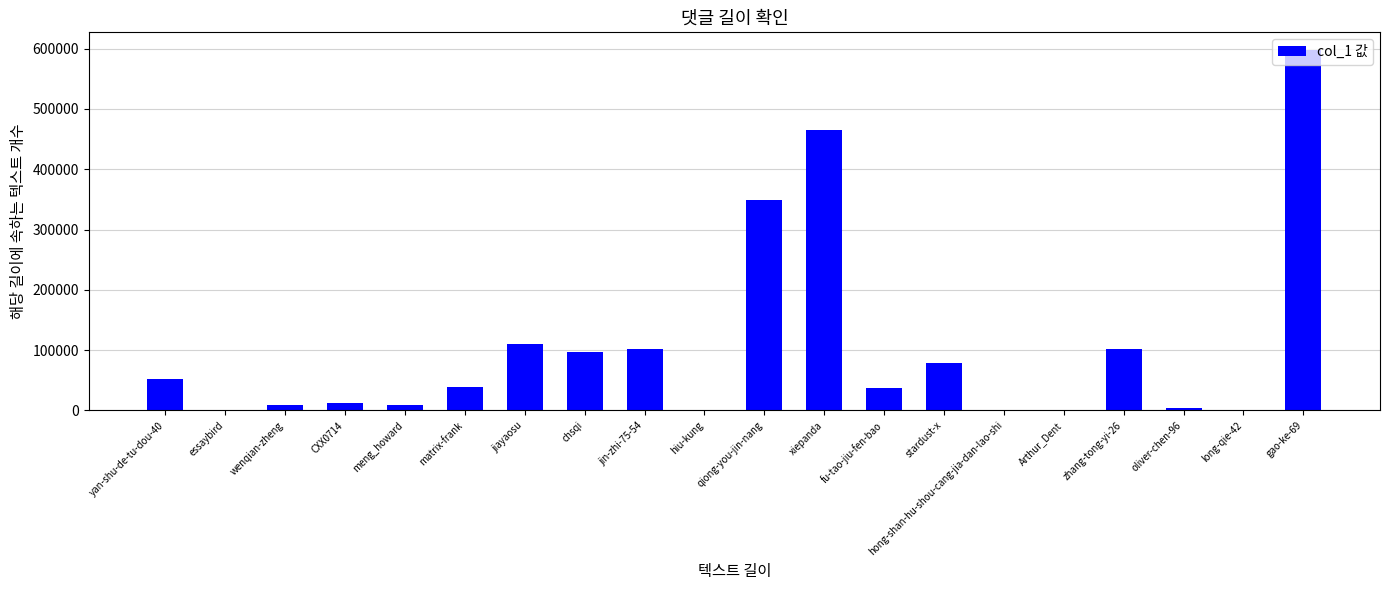

How many distinct data groups are displayed?

1